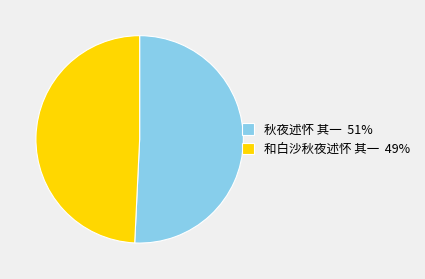

What is the ratio of the value at 秋夜述怀 其一 51% to the value at 和白沙秋夜述怀 其一 49%?

1.0